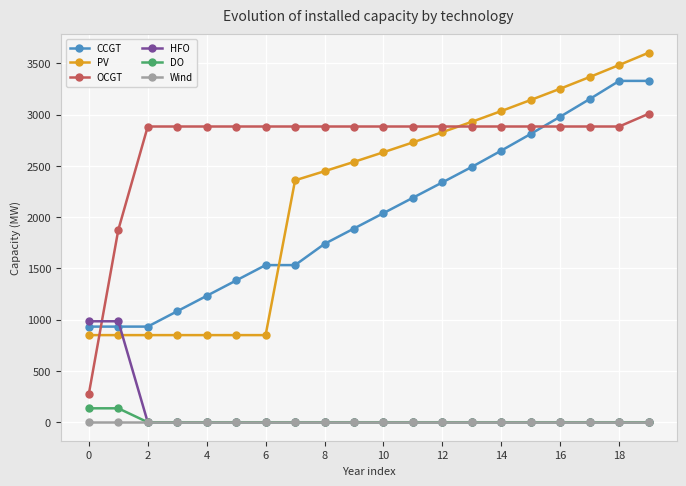

Which series has the largest range (max minus min)?

PV